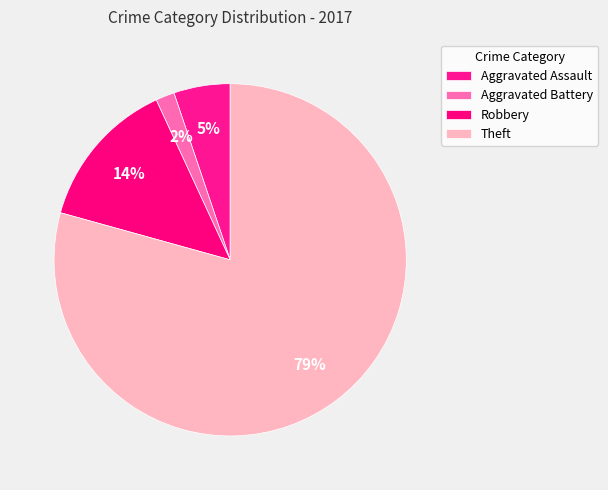

Is there a majority slice in this chart?

Yes